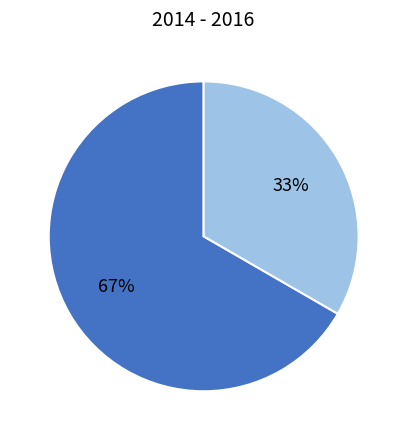

Is there any slice that represents more than half of the pie?

Yes